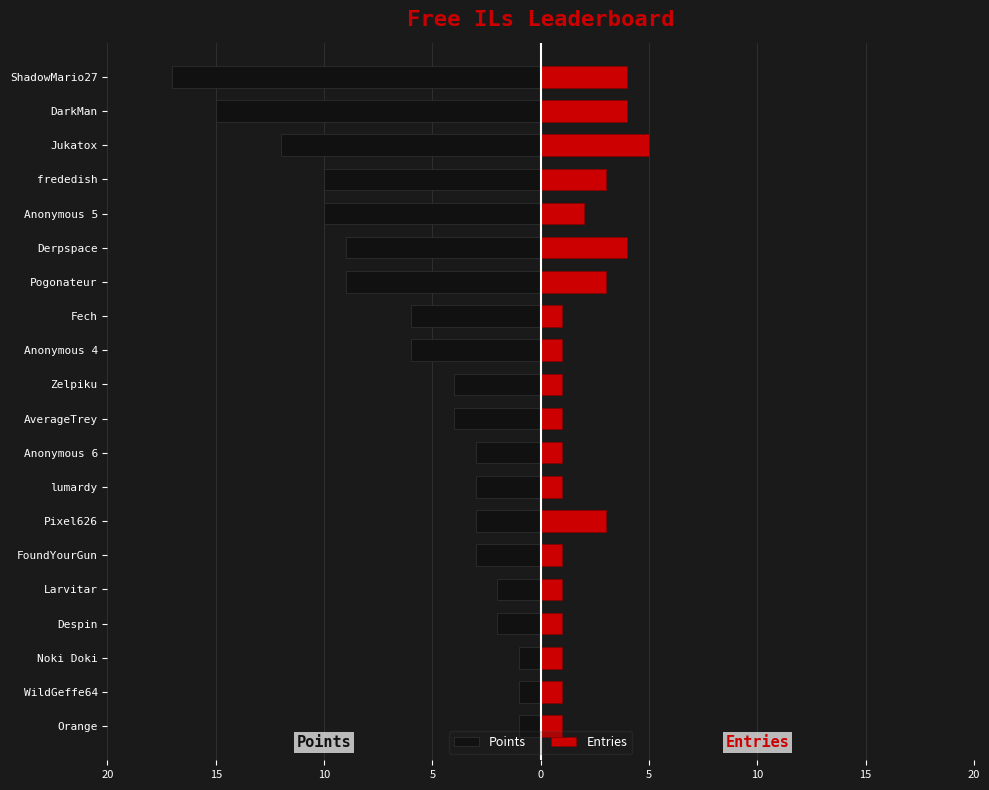

Is it true that Entries equals 6 at Derpspace?

False